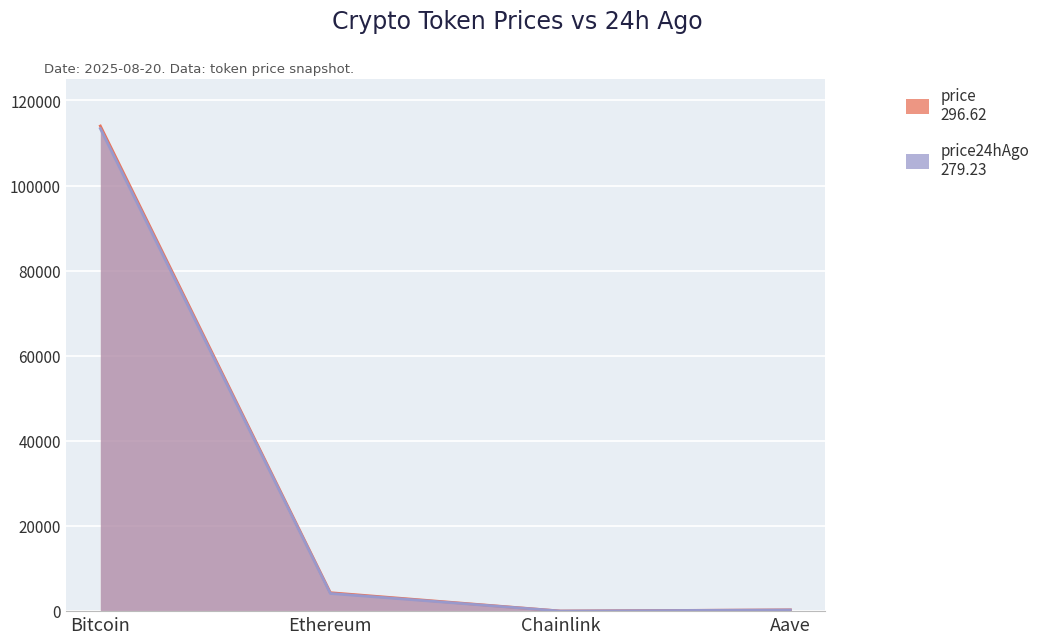

Between Ethereum and Aave, which series saw the biggest shift?

price